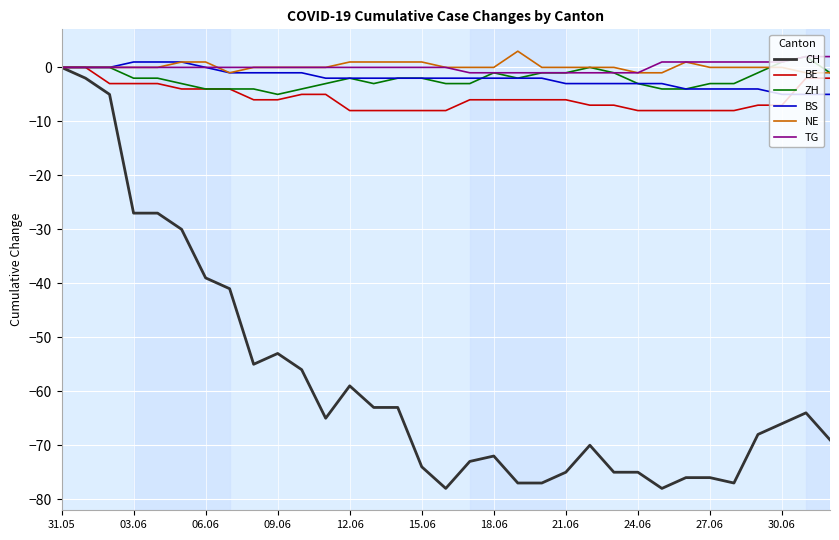

Which series has the largest range (max minus min)?

CH